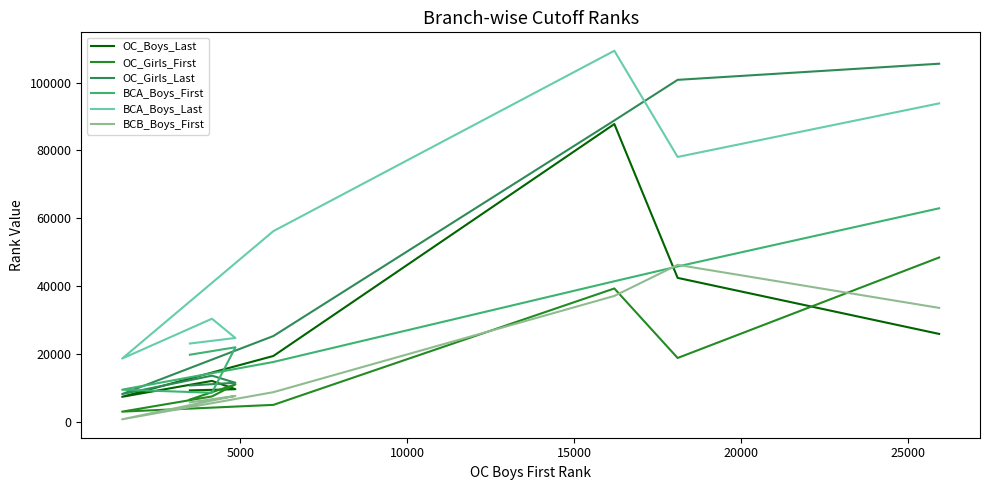

What is the sum of all BCA_Boys_First values?

227716